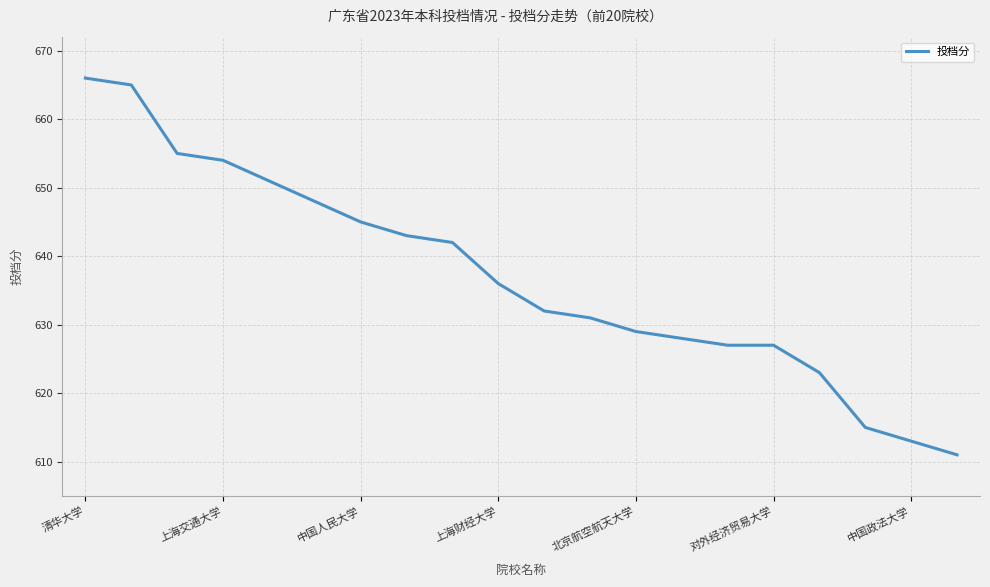

What is the difference between the maximum and minimum values?

55